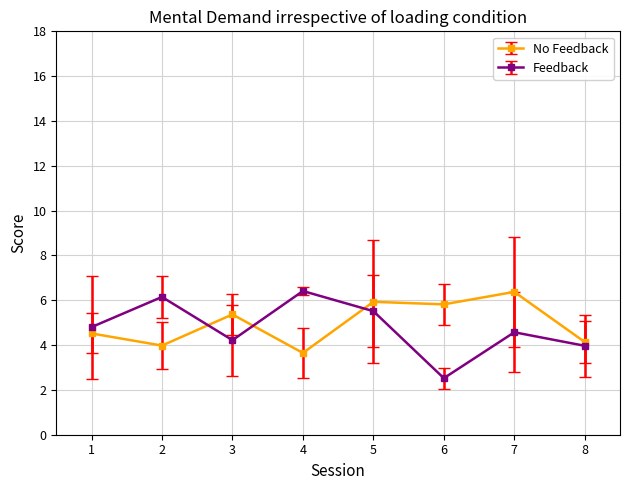

How many values in the No Feedback series are below 5?

4